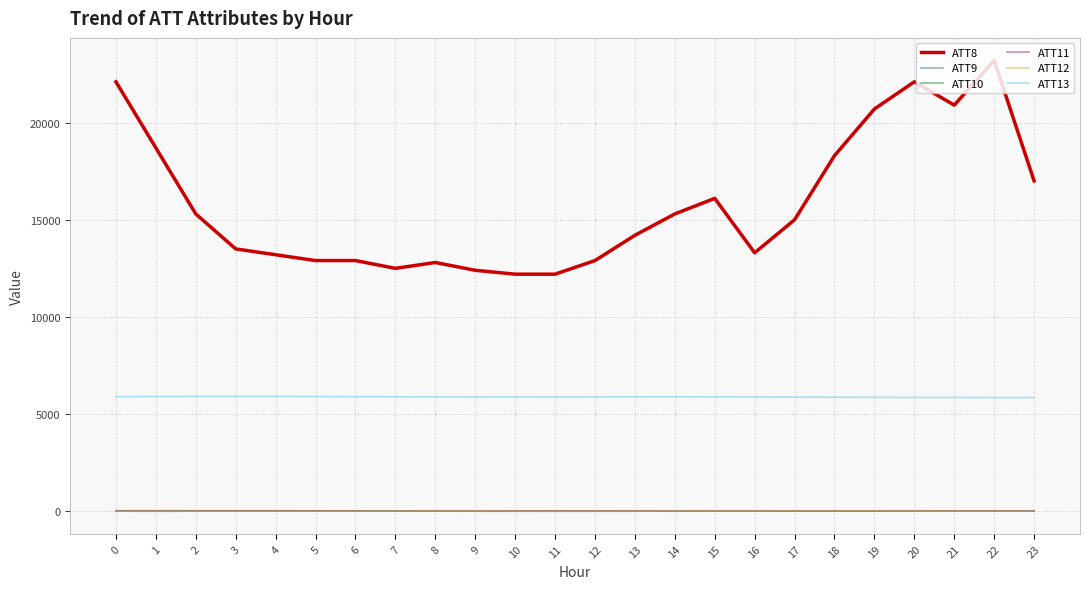

Which series has the largest range (max minus min)?

ATT8